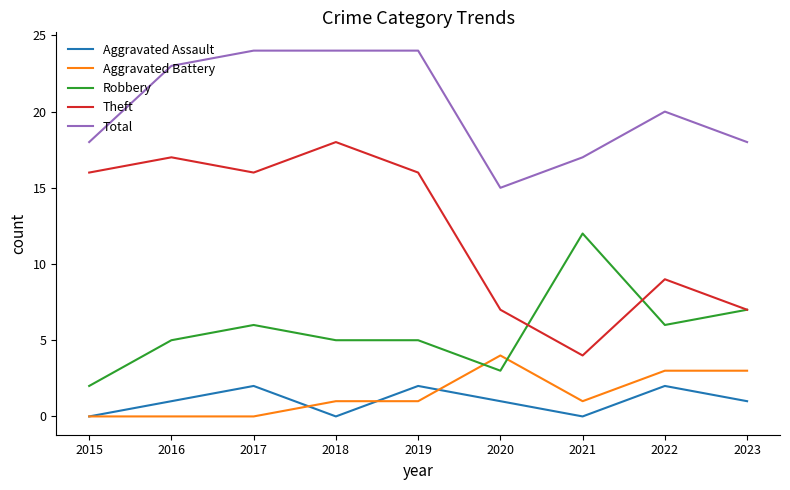

Reading left to right, extract all data points from this chart.

Aggravated Assault: 0	1	2	0	2	1	0	2	1
Aggravated Battery: 0	0	0	1	1	4	1	3	3
Robbery: 2	5	6	5	5	3	12	6	7
Theft: 16	17	16	18	16	7	4	9	7
Total: 18	23	24	24	24	15	17	20	18